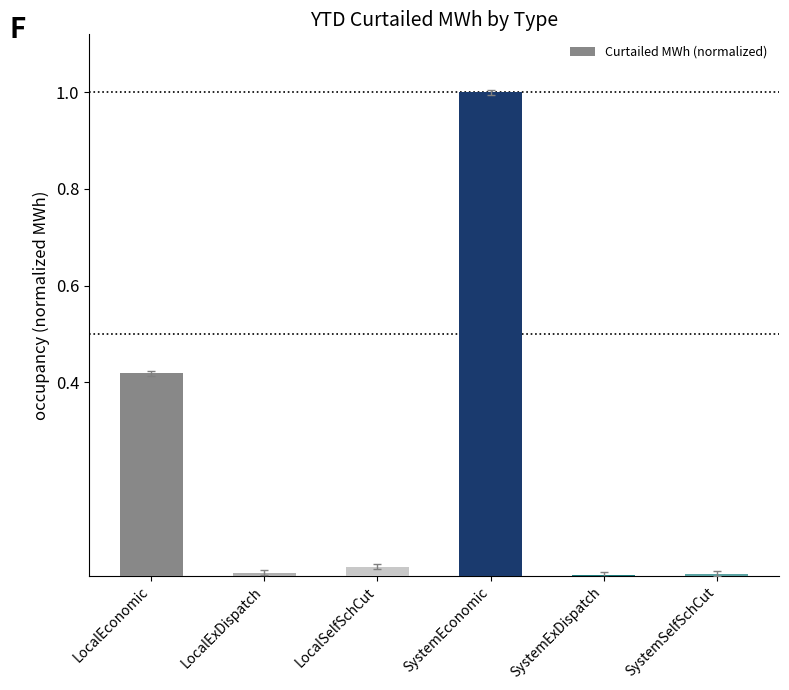

Which has a higher value, LocalEconomic or SystemEconomic?

SystemEconomic